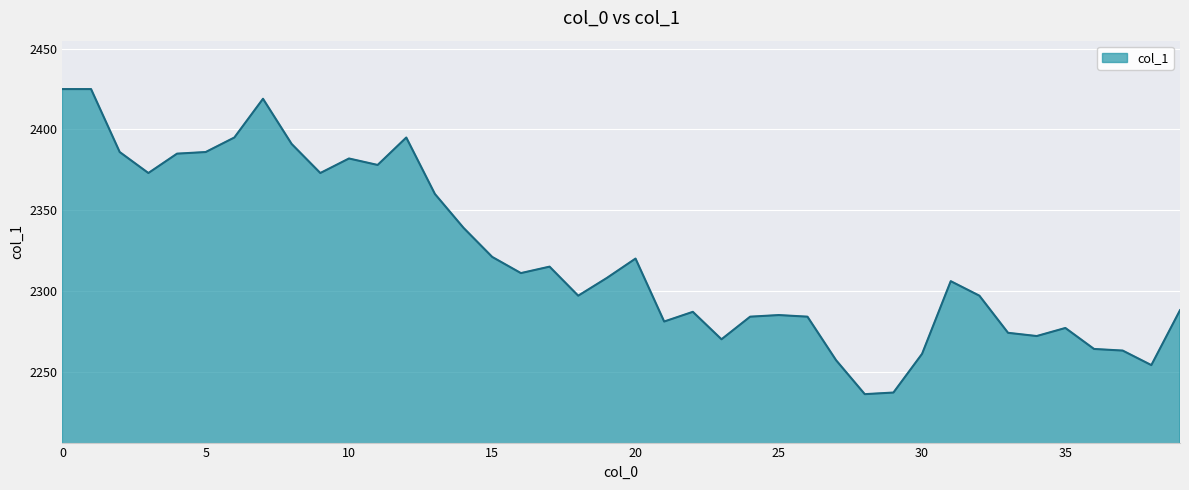

Does the chart have visible grid lines?

Yes